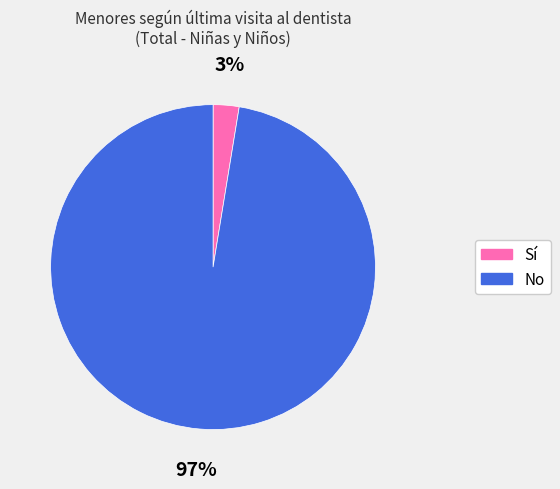

To the nearest percent, what percentage of the pie is No?

97%